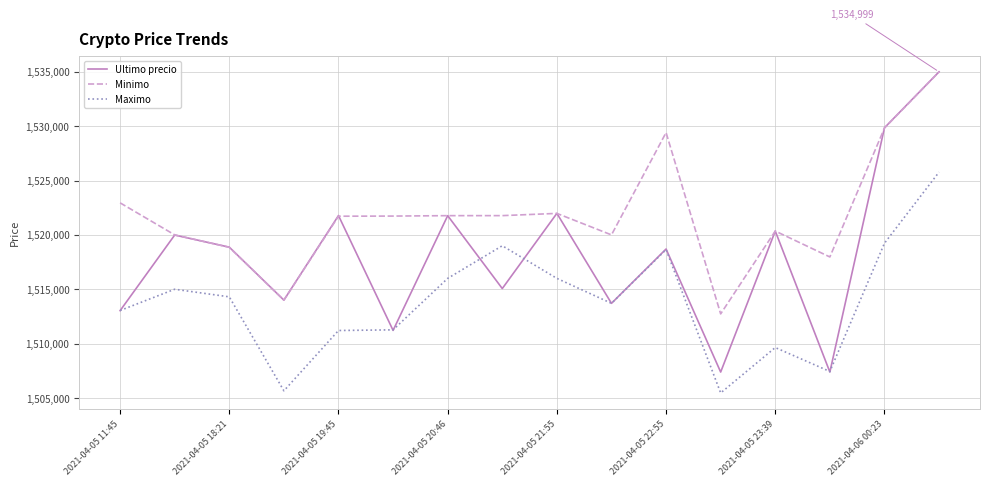

Which series has the largest range (max minus min)?

Ultimo precio